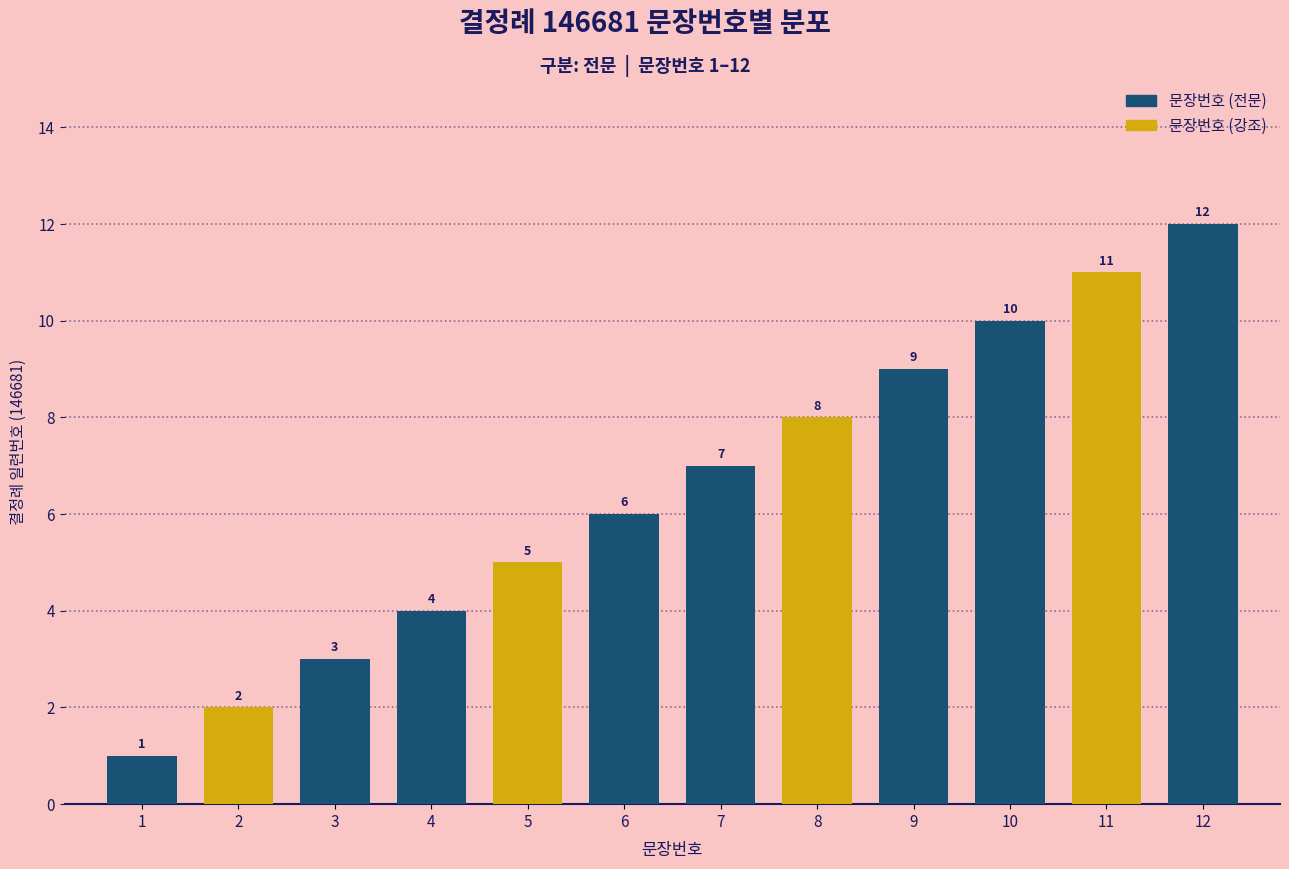

The value at 9 is 9. True or false?

True